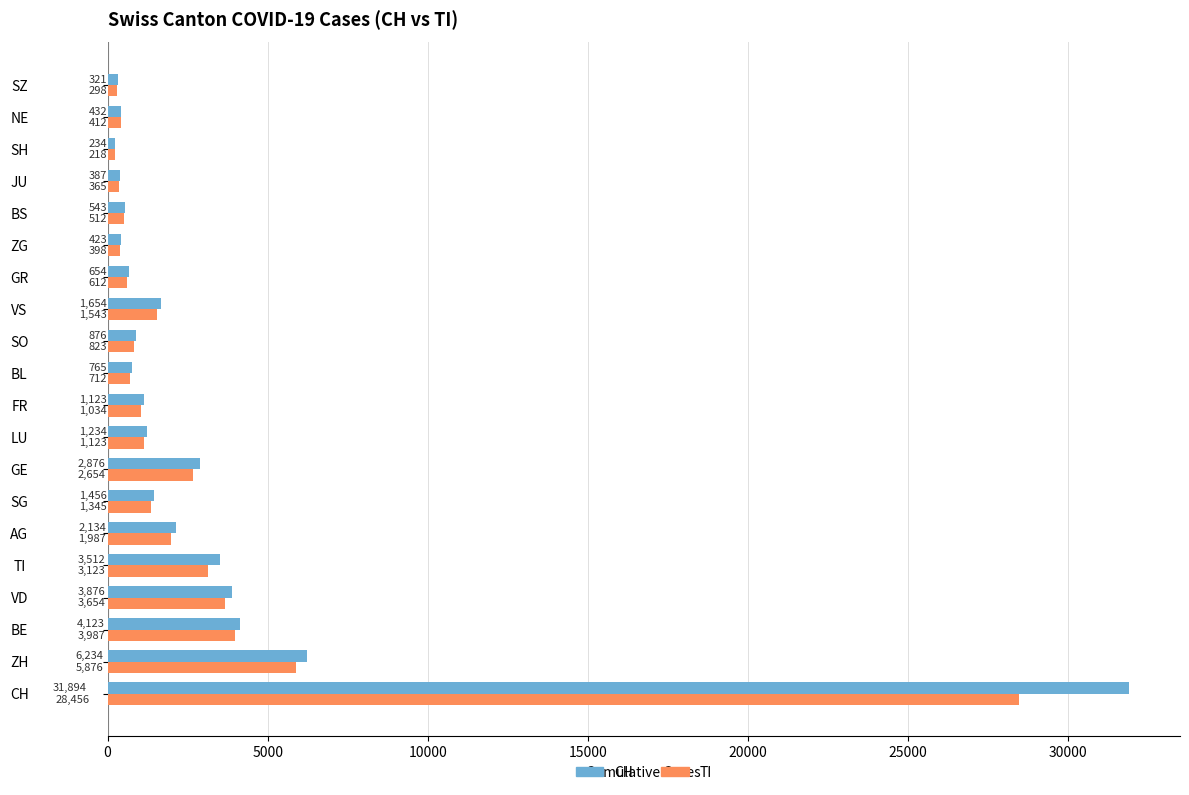

What is the smallest value displayed?

218